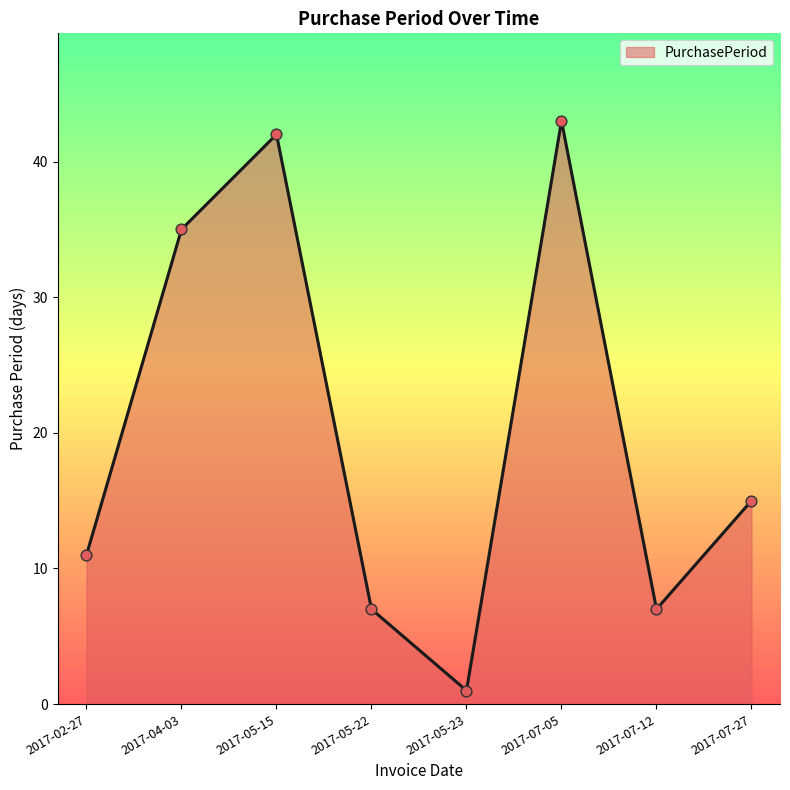

Which has a higher value, 2017-05-15 or 2017-05-23?

2017-05-15